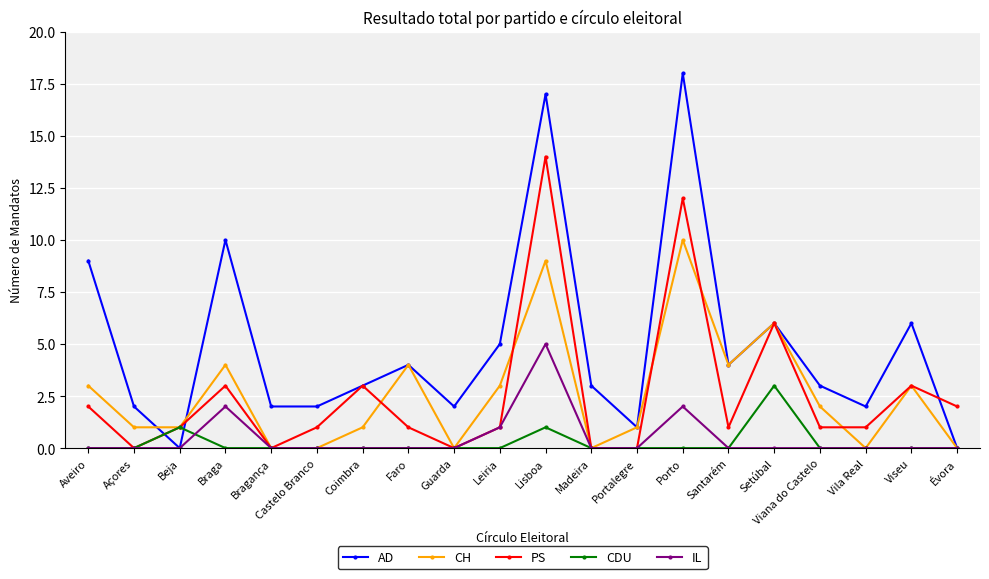

What position from the right is Braga?

17